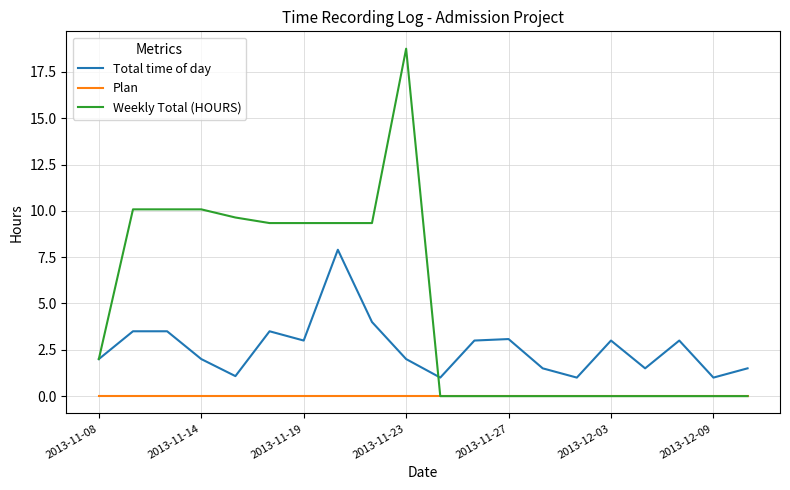

Which series has the widest spread of values?

Weekly Total (HOURS)